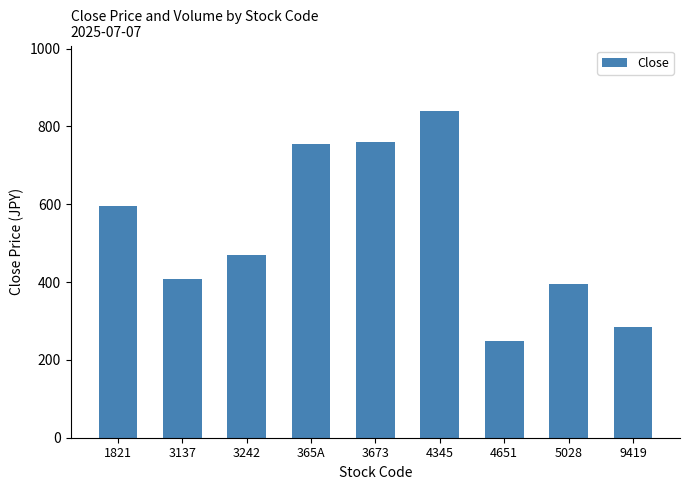

How many categories are shown in the chart?

9